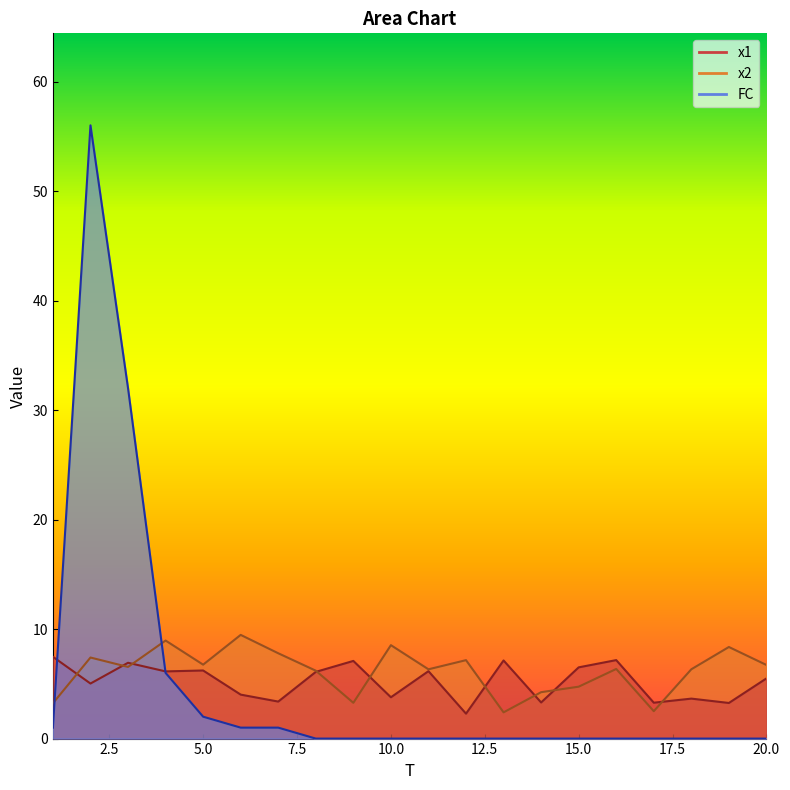

Which category has the lowest value in the x1 series?

12